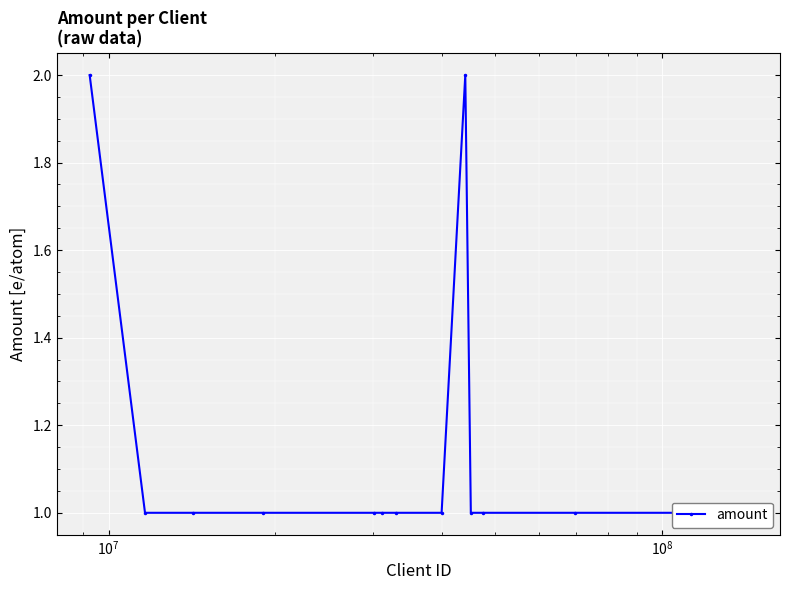

Reading left to right, what are all the values shown in this chart?

2	1	1	1	1	1	1	1	2	1	1	1	1	1